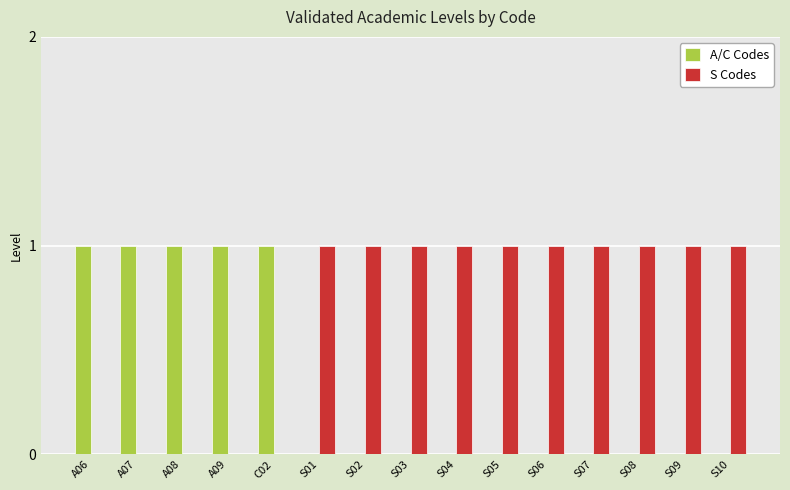

How many categories are shown in the chart?

15